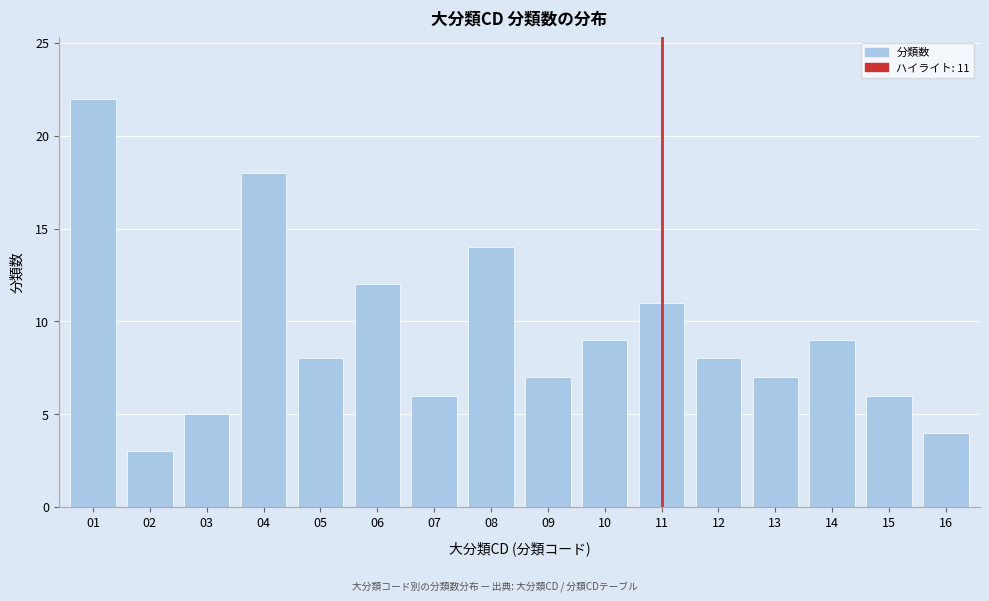

Reading right to left, transcribe all the data shown in this chart.

16=4	15=6	14=9	13=7	12=8	11=11	10=9	09=7	08=14	07=6	06=12	05=8	04=18	03=5	02=3	01=22